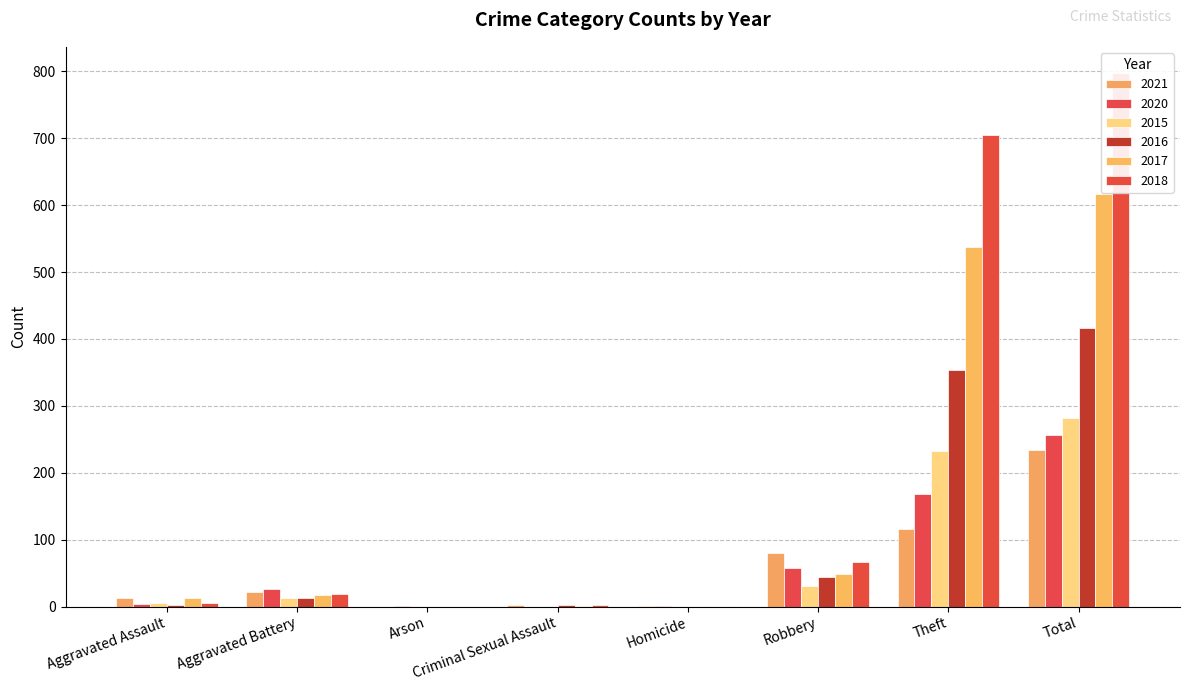

Is the value of 2016 at Homicide greater than the value of 2020 at Aggravated Battery?

No